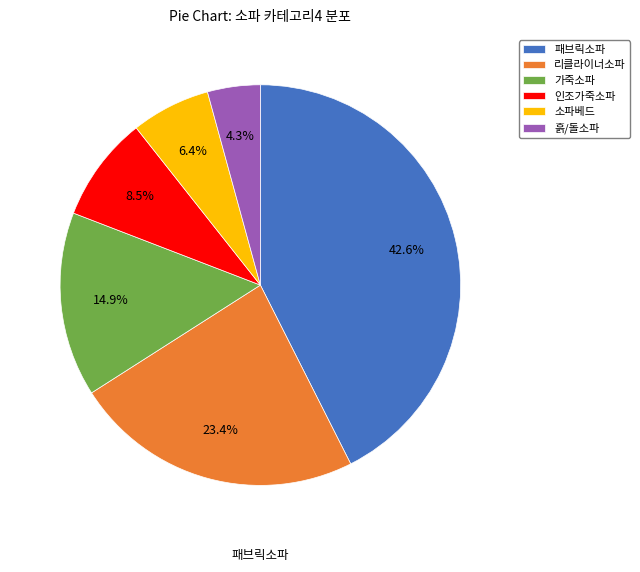

What is the largest slice in the pie chart?

패브릭소파